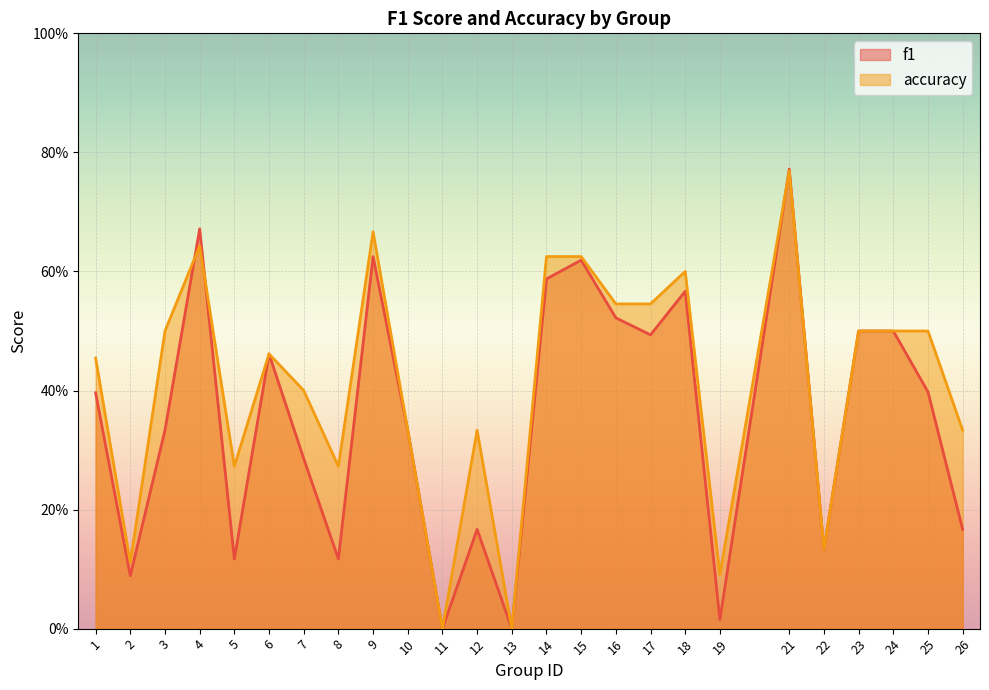

Which series has the widest spread of values?

f1